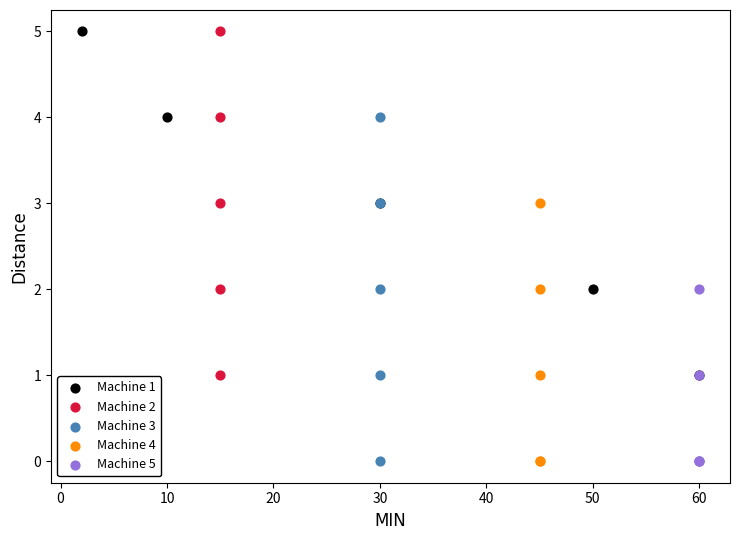

What are all the series names shown in the legend?

Machine 1, Machine 2, Machine 3, Machine 4, Machine 5